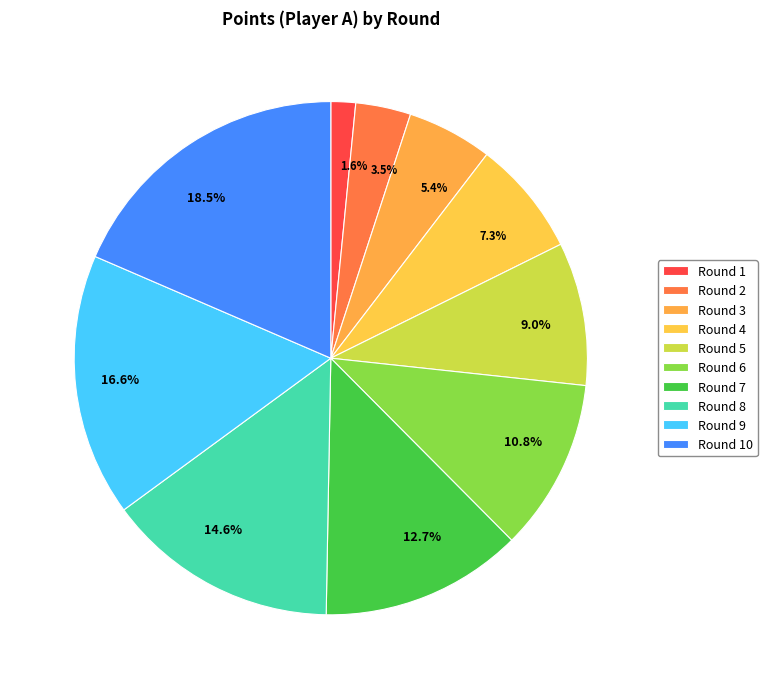

How many segments does this pie chart have?

10